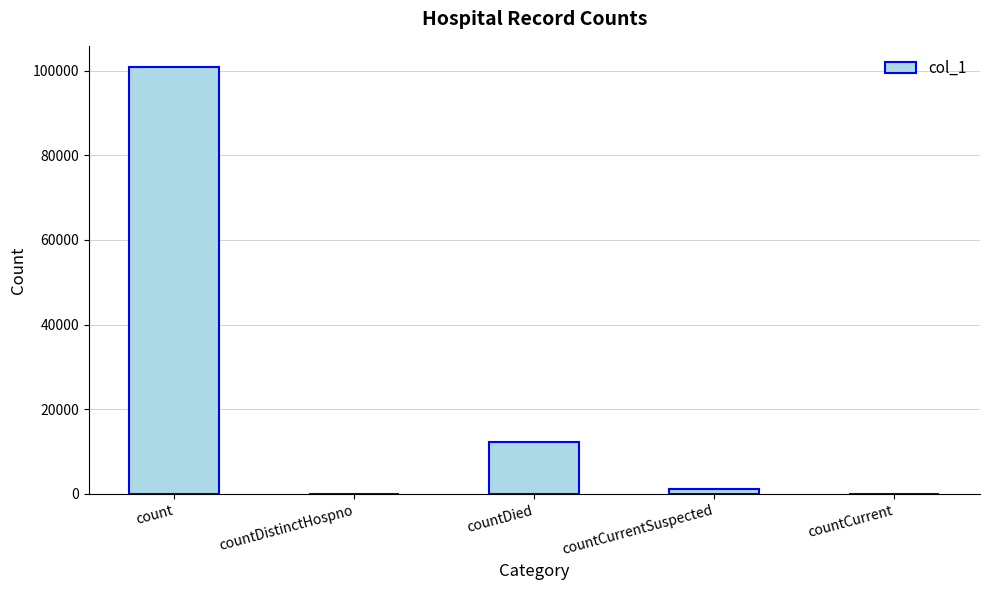

Count the number of categories in the chart.

5